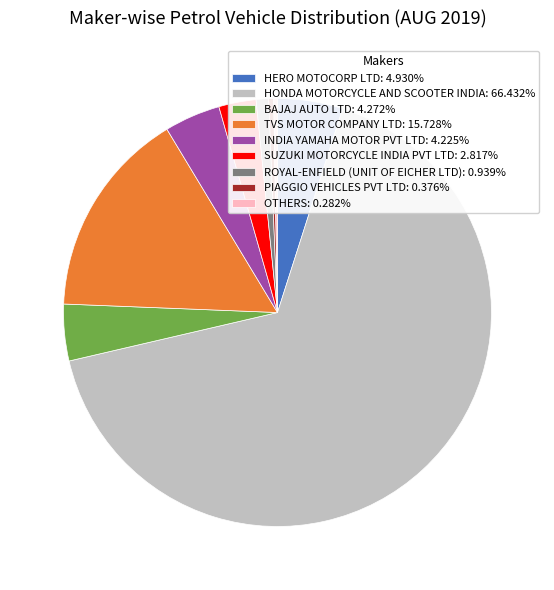

Do INDIA YAMAHA MOTOR PVT LTD: 4.225% and BAJAJ AUTO LTD: 4.272% together represent more than half of the pie?

No